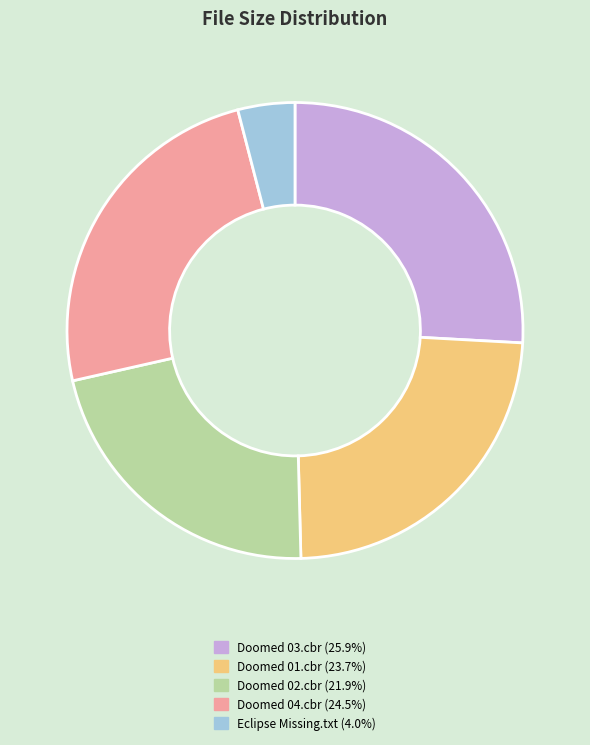

Rank the categories by value from highest to lowest.

Doomed 03.cbr, Doomed 04.cbr, Doomed 01.cbr, Doomed 02.cbr, Eclipse Missing.txt